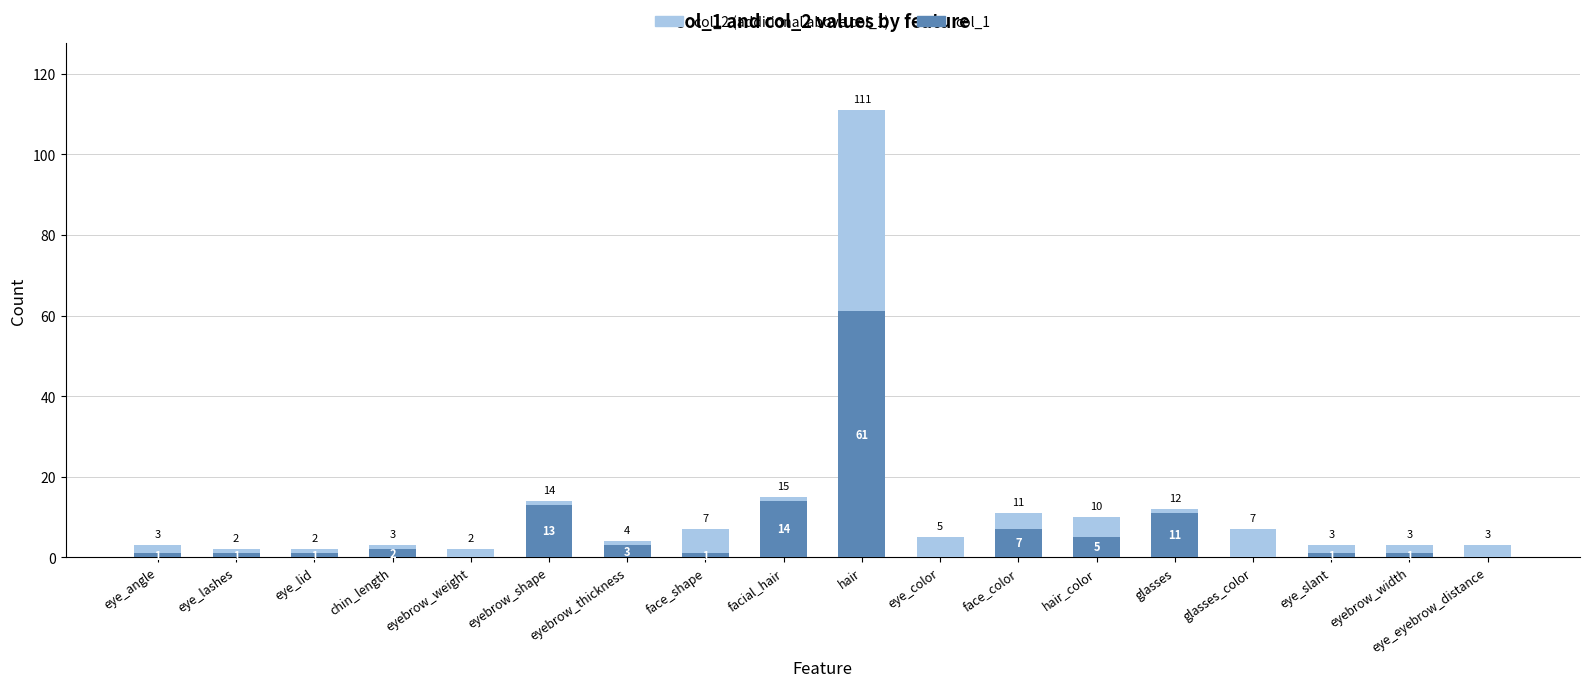

What is the total value across all series at eyebrow_shape?

14